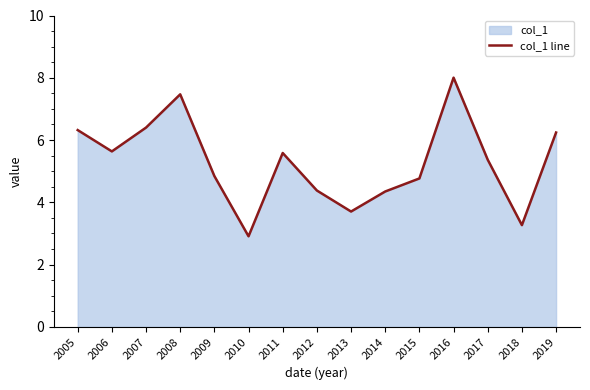

What is the difference between the maximum and second lowest values?

4.7